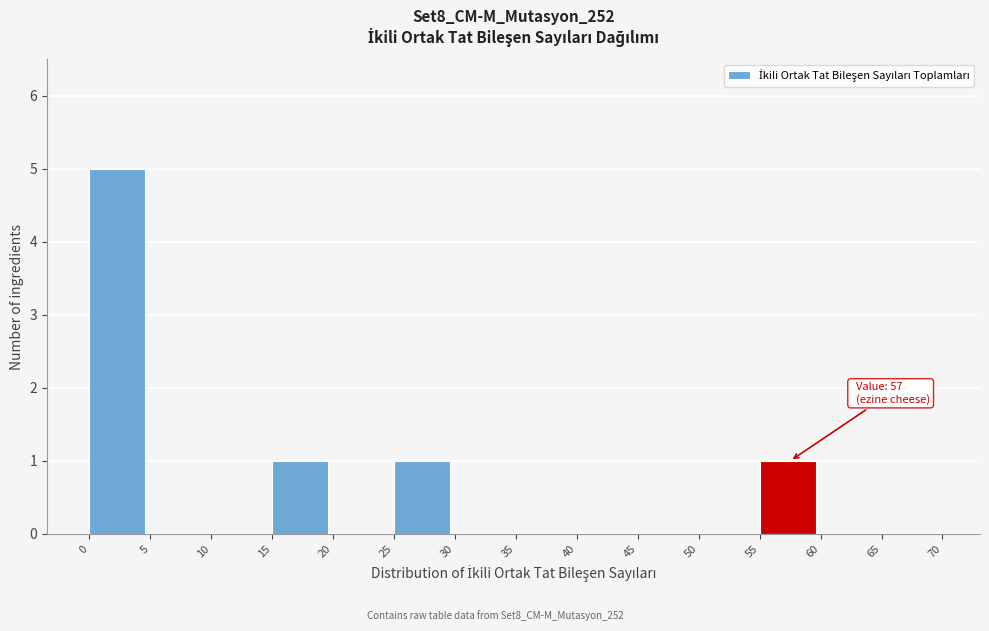

Which range on the x-axis has the tallest bar?

0 to 5